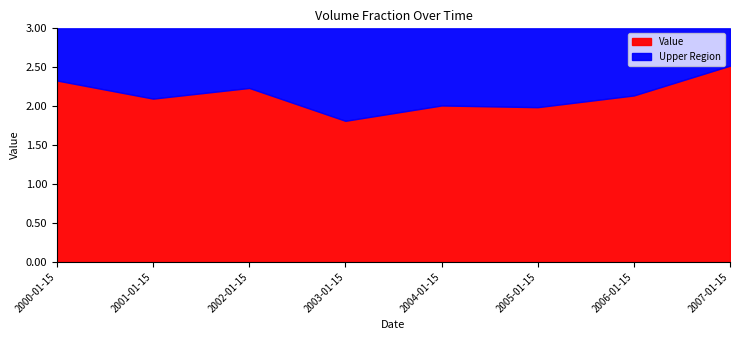

List the labels in order of value, largest first.

2007-01-15, 2000-01-15, 2002-01-15, 2006-01-15, 2001-01-15, 2004-01-15, 2005-01-15, 2003-01-15